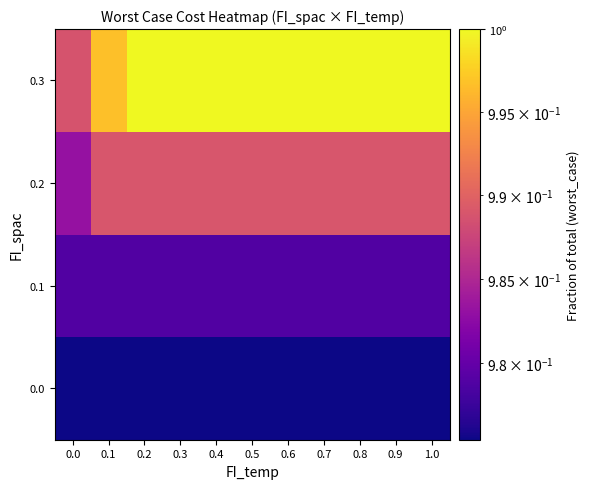

Reading left to right, extract all data points from this chart.

0.0: 0.0=1.0	0.1=1.0	0.2=1.0	0.3=1.0	0.4=1.0	0.5=1.0	0.6=1.0	0.7=1.0	0.8=1.0	0.9=1.0	1.0=1.0
0.1: 0.0=1.0	0.1=1.0	0.2=1.0	0.3=1.0	0.4=1.0	0.5=1.0	0.6=1.0	0.7=1.0	0.8=1.0	0.9=1.0	1.0=1.0
0.2: 0.0=1.0	0.1=1.0	0.2=1.0	0.3=1.0	0.4=1.0	0.5=1.0	0.6=1.0	0.7=1.0	0.8=1.0	0.9=1.0	1.0=1.0
0.3: 0.0=1.0	0.1=1.0	0.2=1.0	0.3=1.0	0.4=1.0	0.5=1.0	0.6=1.0	0.7=1.0	0.8=1.0	0.9=1.0	1.0=1.0